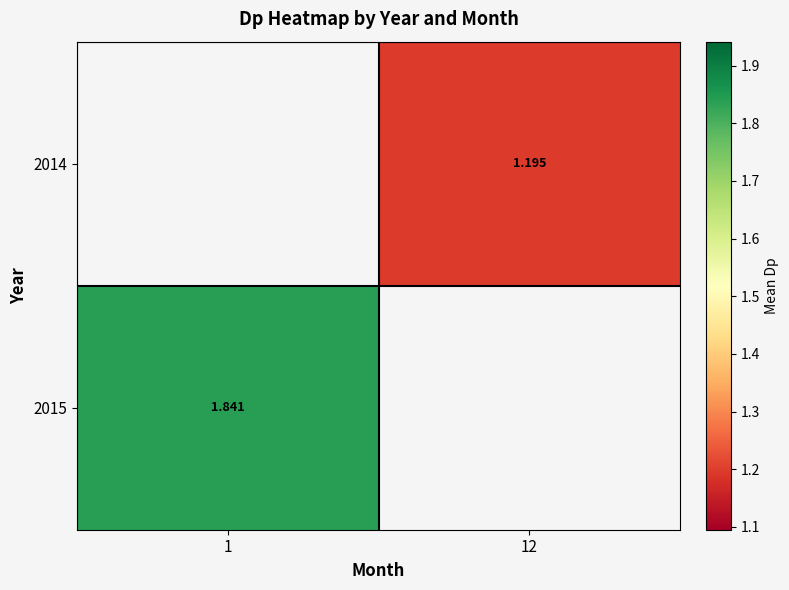

Is the value of 2014 at 12 greater than the value of 2015 at 1?

No